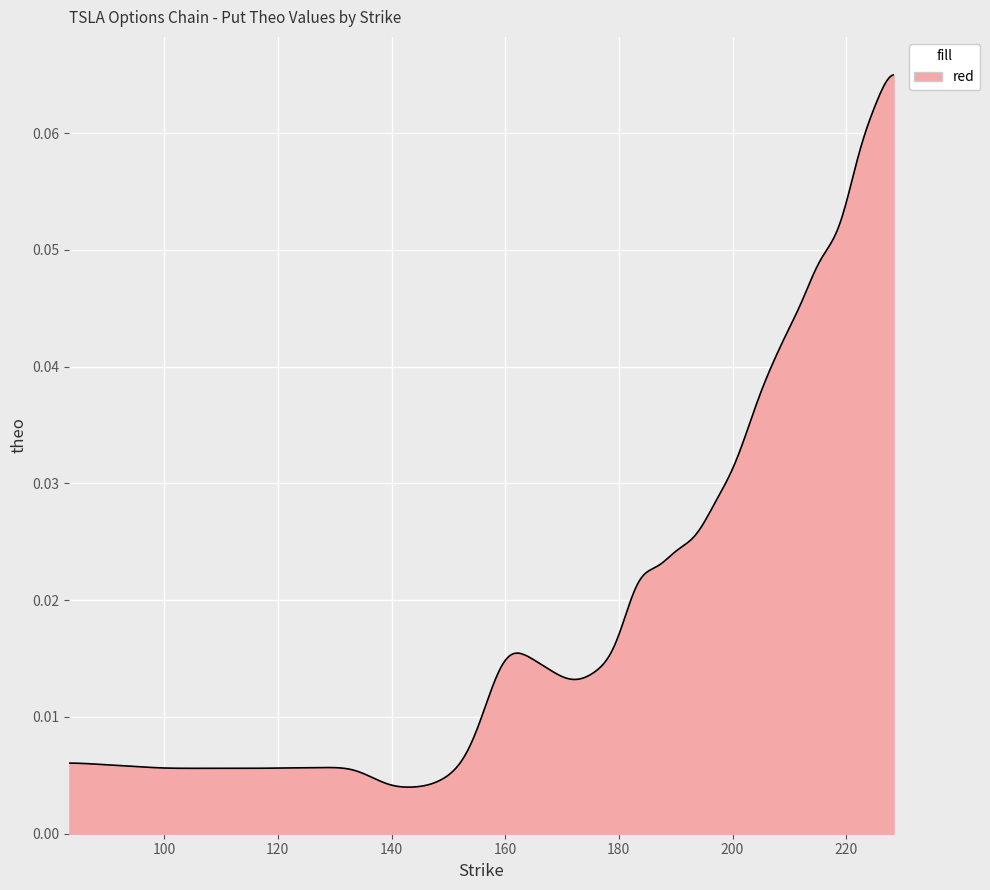

List the labels in order of value, smallest first.

4, 5, 6, 1, 2, 3, 7, 0, 8, 13, 12, 14, 11, 15, 10, 9, 17, 20, 19, 16, 18, 21, 22, 23, 24, 25, 26, 27, 29, 28, 30, 33, 32, 31, 34, 35, 37, 36, 38, 39